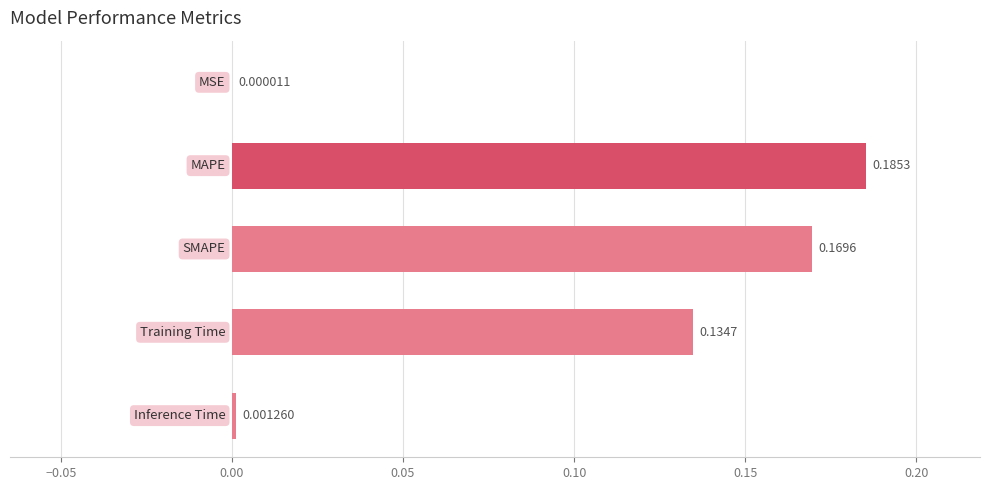

What is the sum of all values?

0.5